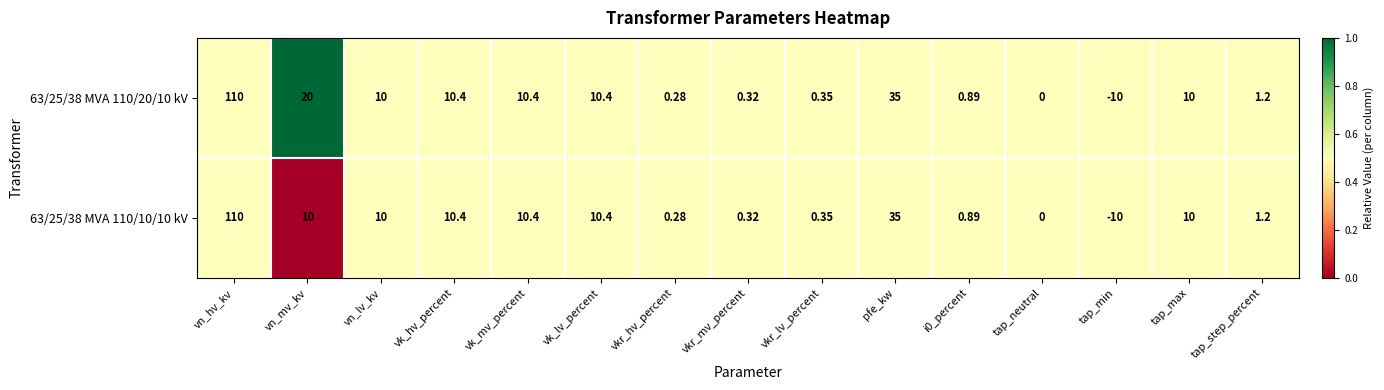

Which category has the lowest value in the 63/25/38 MVA 110/10/10 kV series?

tap_min